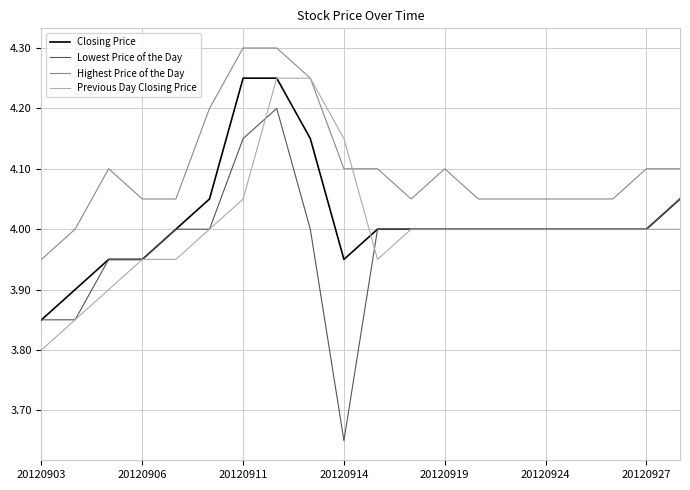

What are all the series names shown in the legend?

Closing Price, Lowest Price of the Day, Highest Price of the Day, Previous Day Closing Price